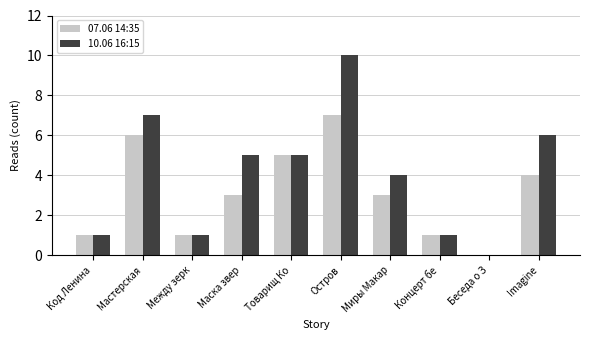

How many distinct data groups are displayed?

2